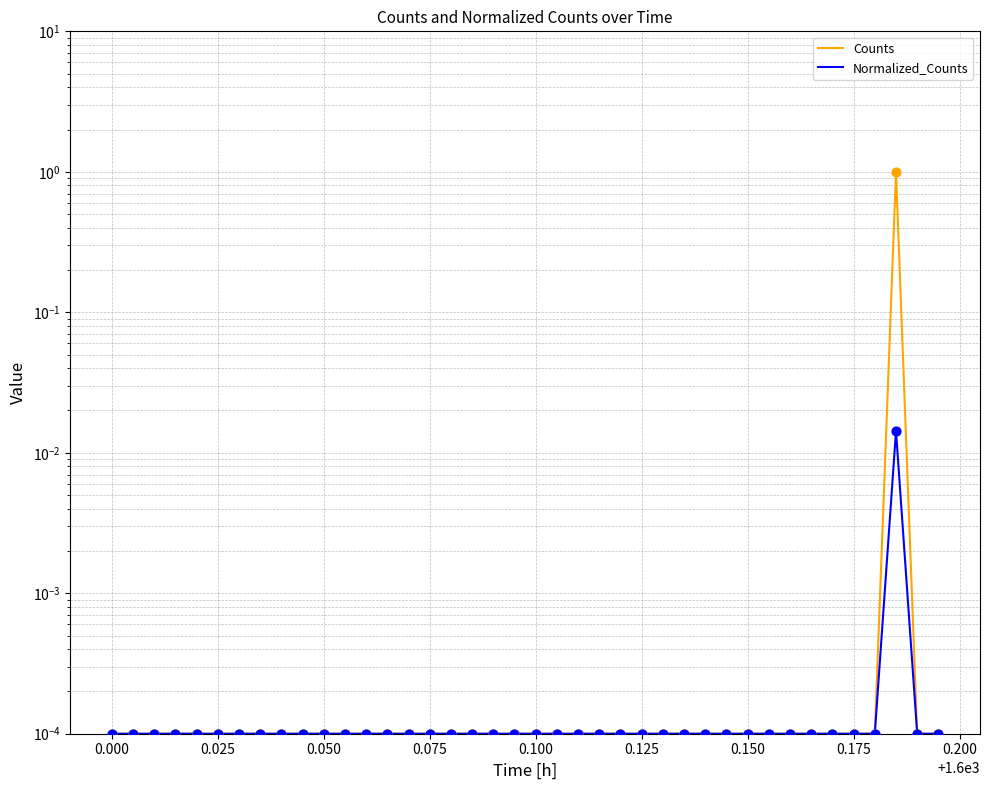

Which series has the largest Y range (max minus min)?

Counts